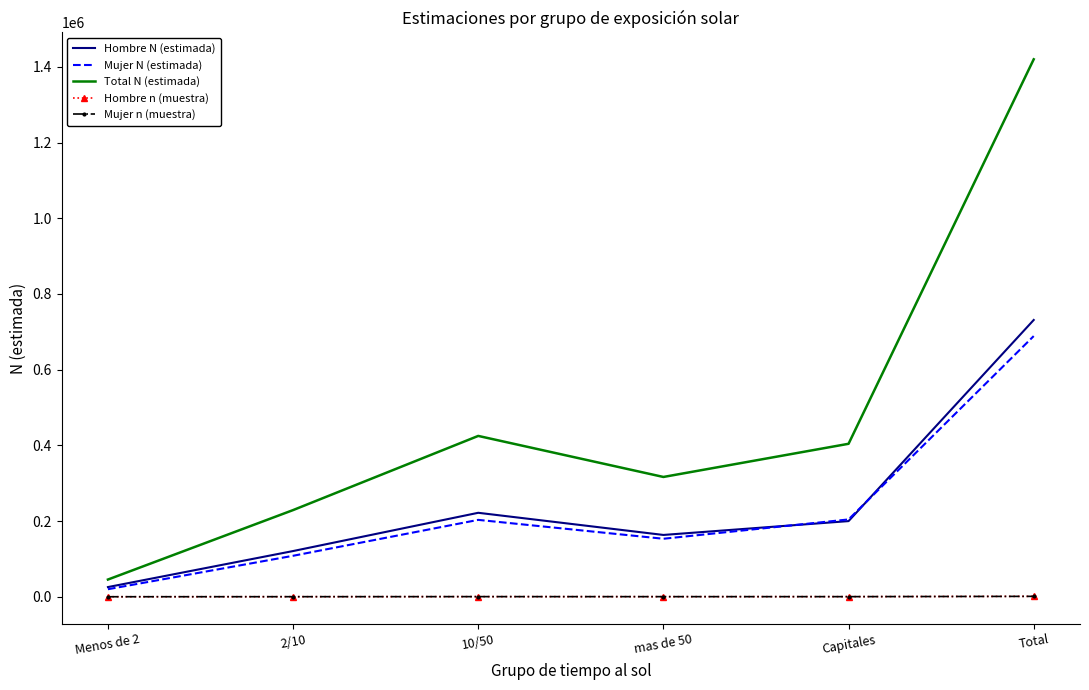

How many interior local peaks does the Hombre N (estimada) series have?

1